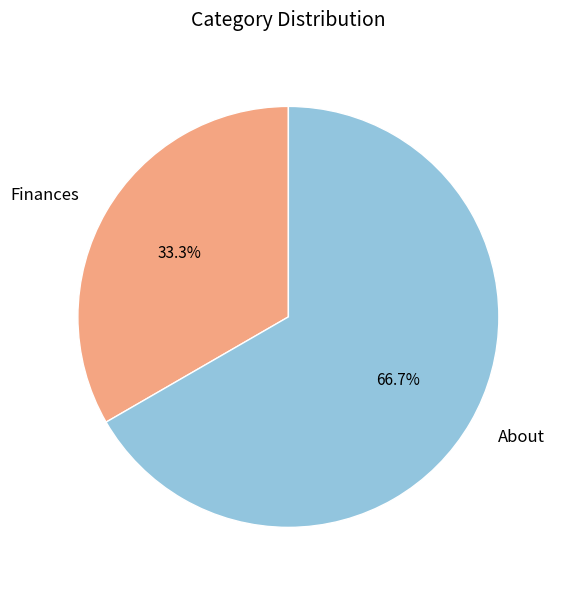

Rank the categories by value from highest to lowest.

About, Finances